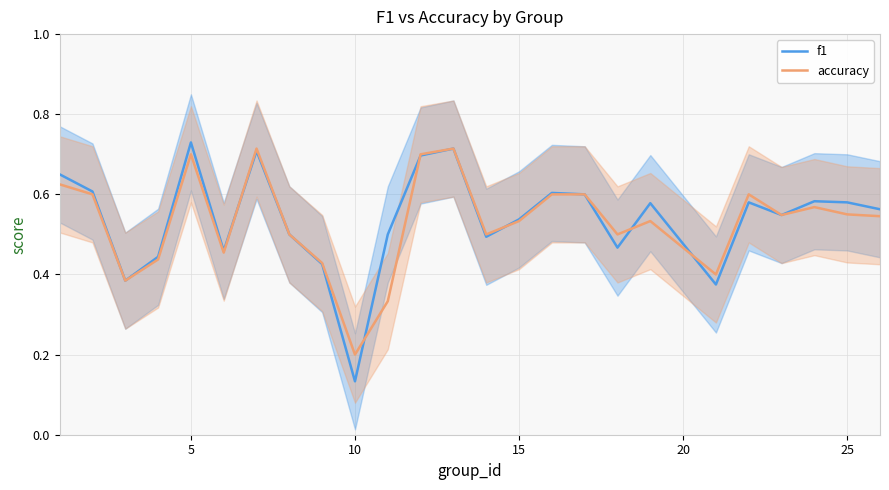

At which label does f1 reach its minimum?

10